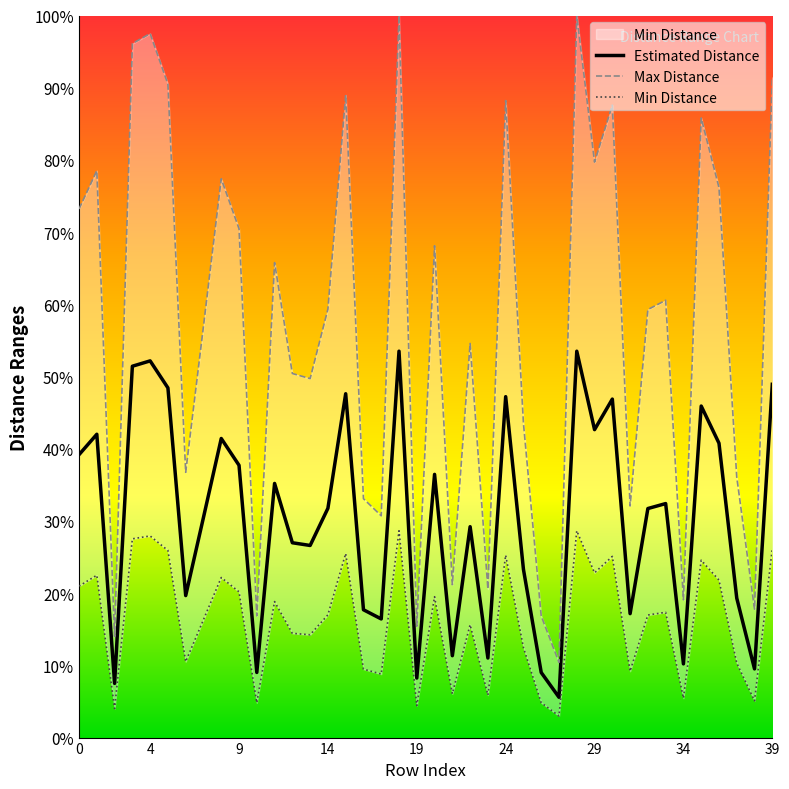

Rank the series at 18 from highest to lowest value.

Max Distance, Estimated Distance, Min Distance